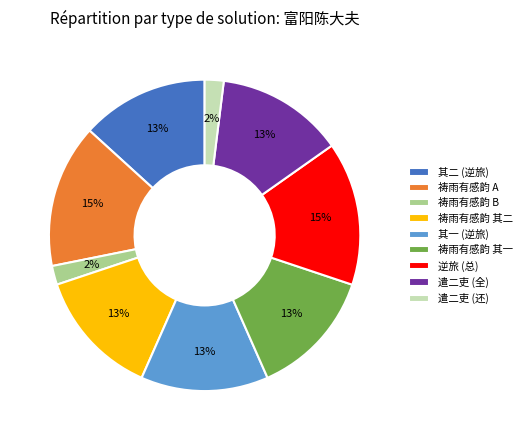

Is it true that 遣二吏 (还) is 2% of the pie?

True